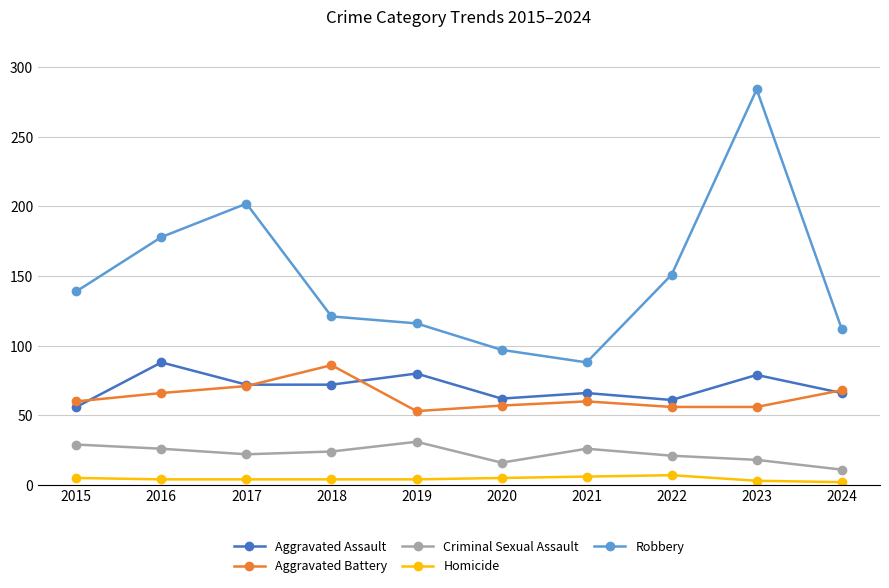

The value of Robbery at 2019 is 116. True or false?

True